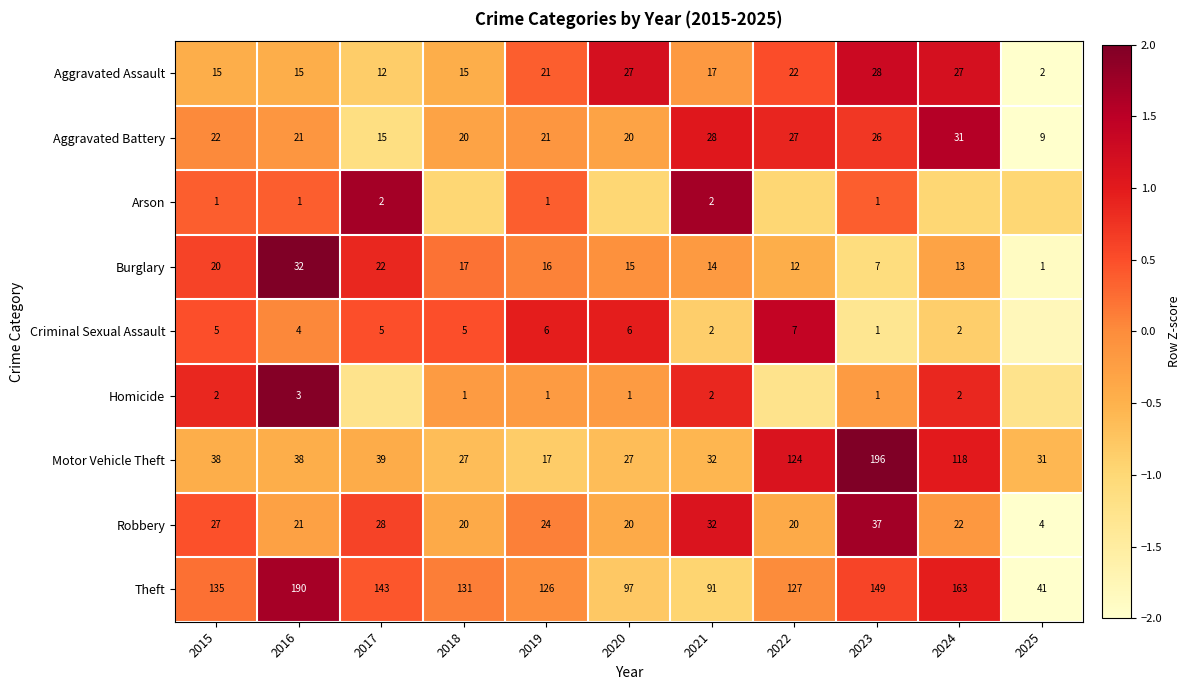

How many values in the Aggravated Assault series are below 17?

5